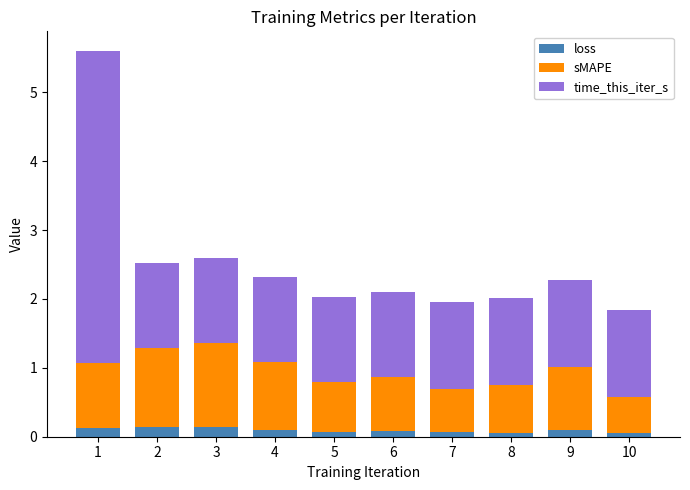

Count the number of data series in this chart.

3